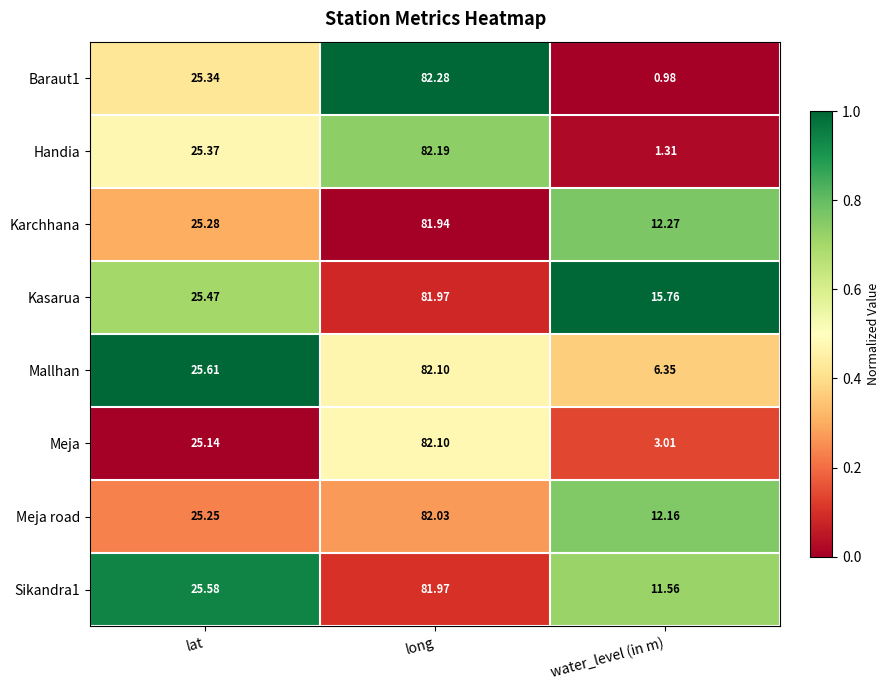

List the labels in order of Meja road value, smallest first.

water_level (in m), lat, long